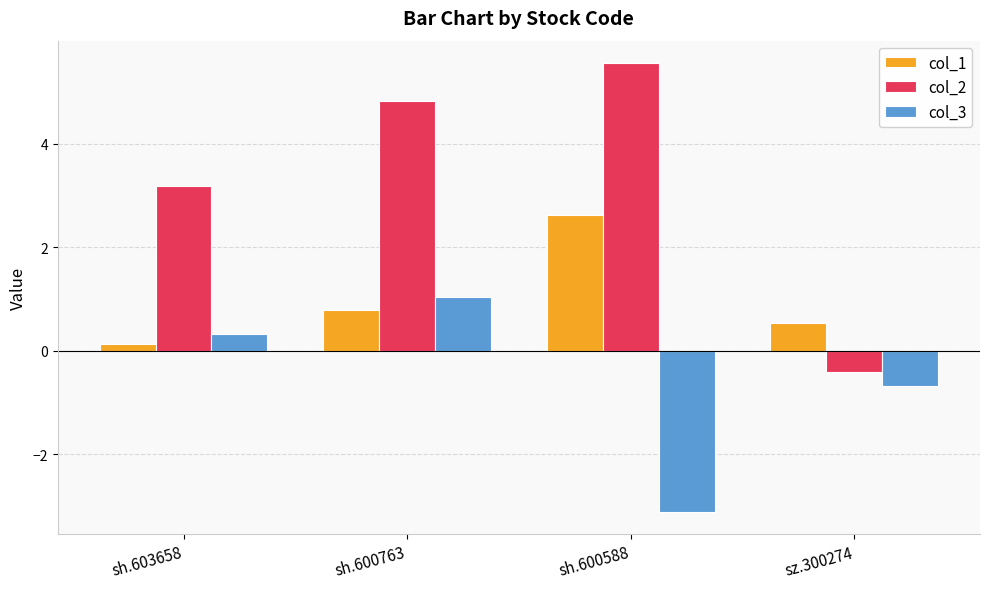

What is the minimum value shown in the chart?

-3.1